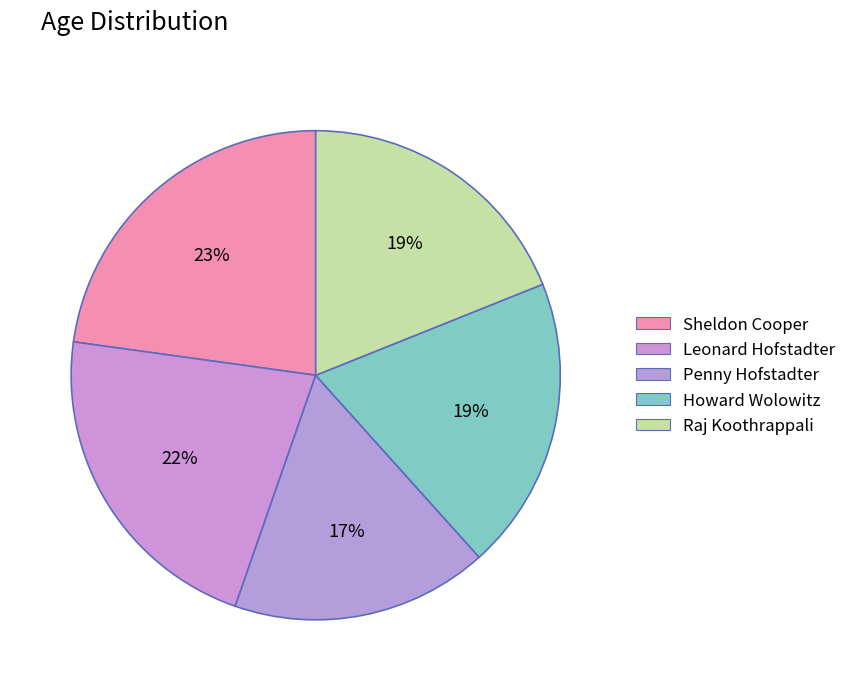

What percentage is NOT represented by Leonard Hofstadter?

78.2%